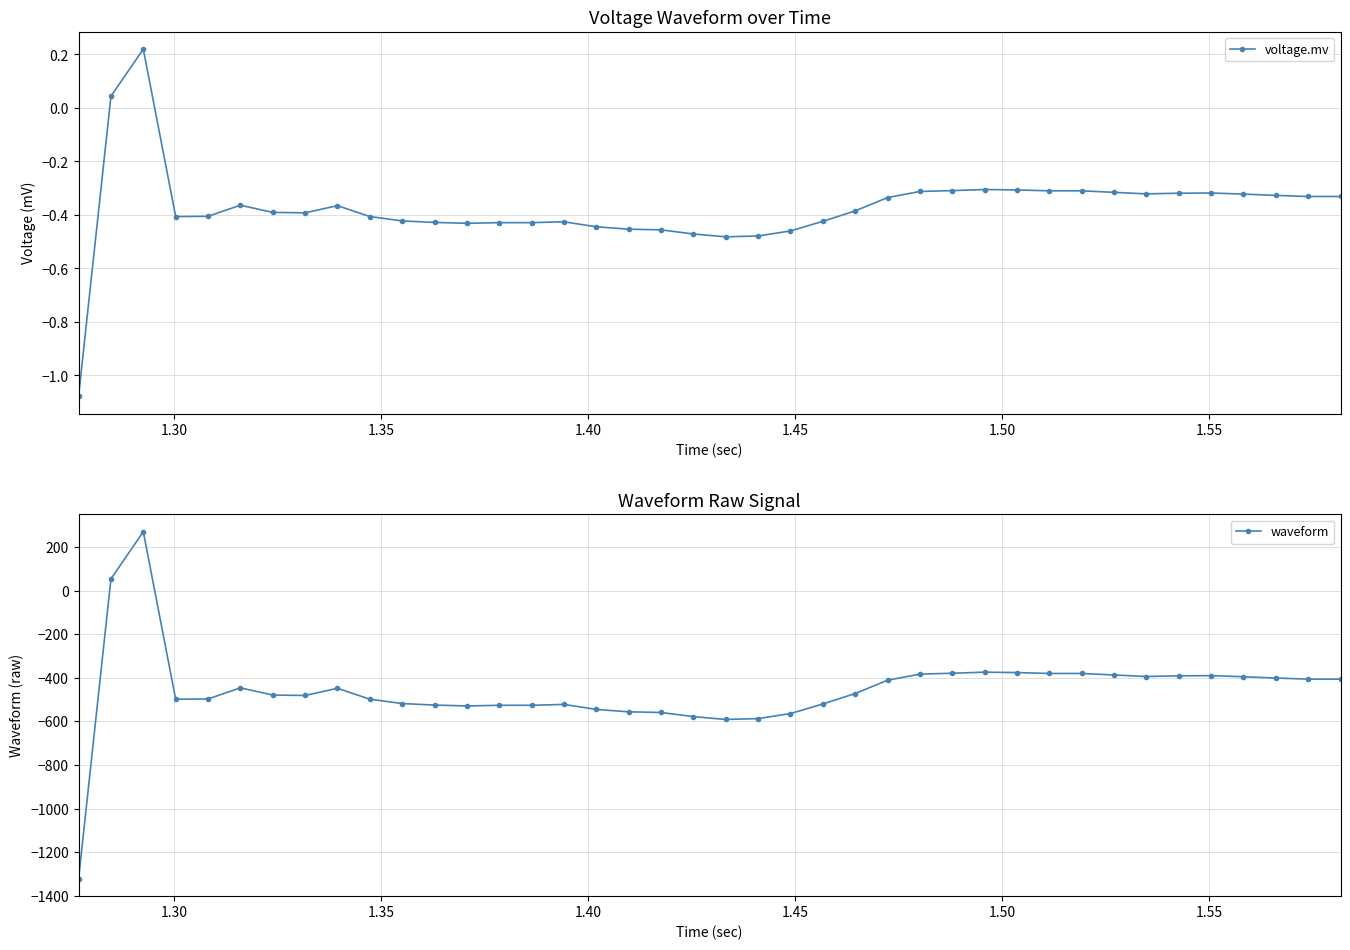

What is the maximum value for waveform?

270